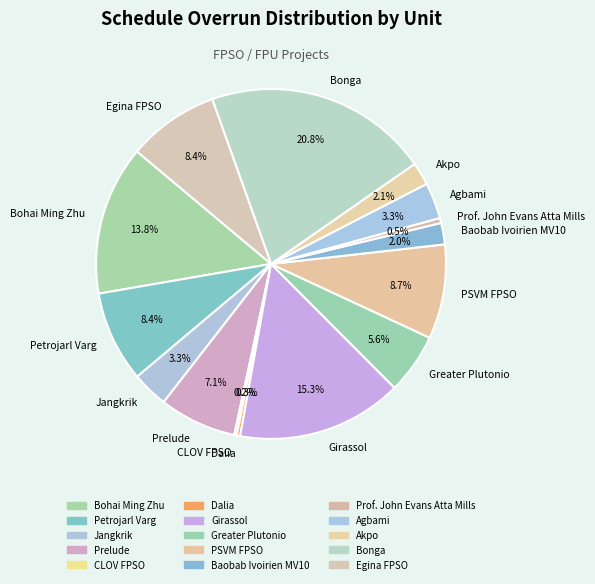

Which has a higher value, Bohai Ming Zhu or Prof. John Evans Atta Mills?

Bohai Ming Zhu